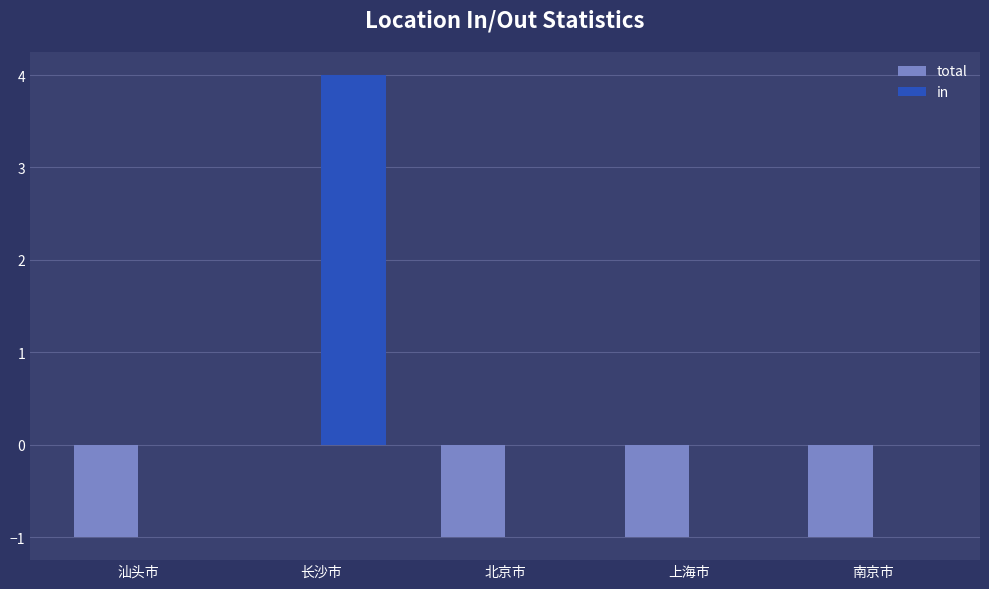

At which category is the sum across all series the highest?

长沙市